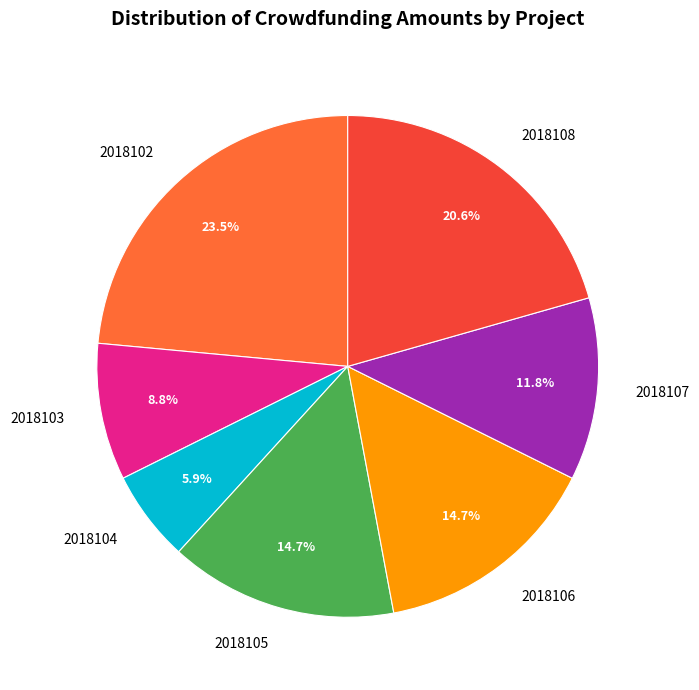

Does 2018103 represent more than half of the total?

No